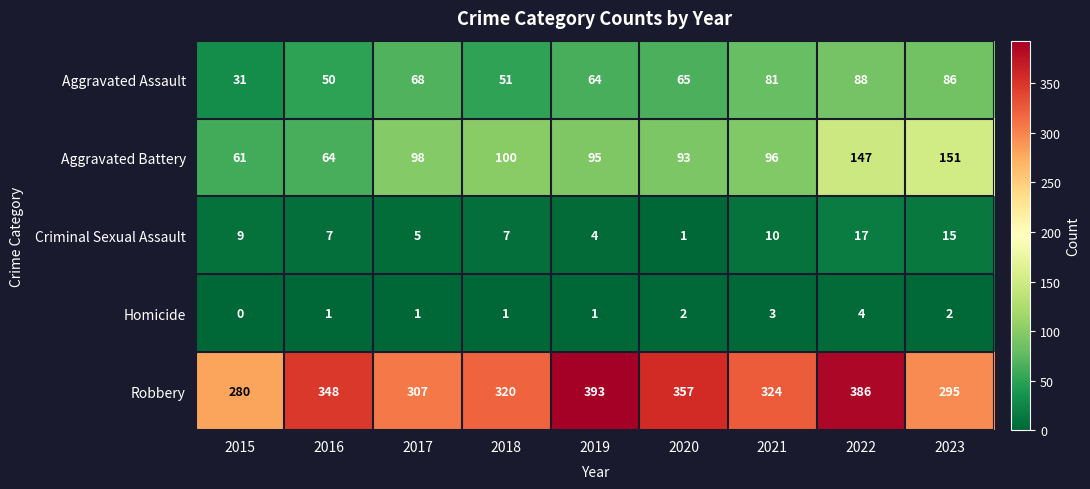

At which category is the sum across all series the highest?

2022